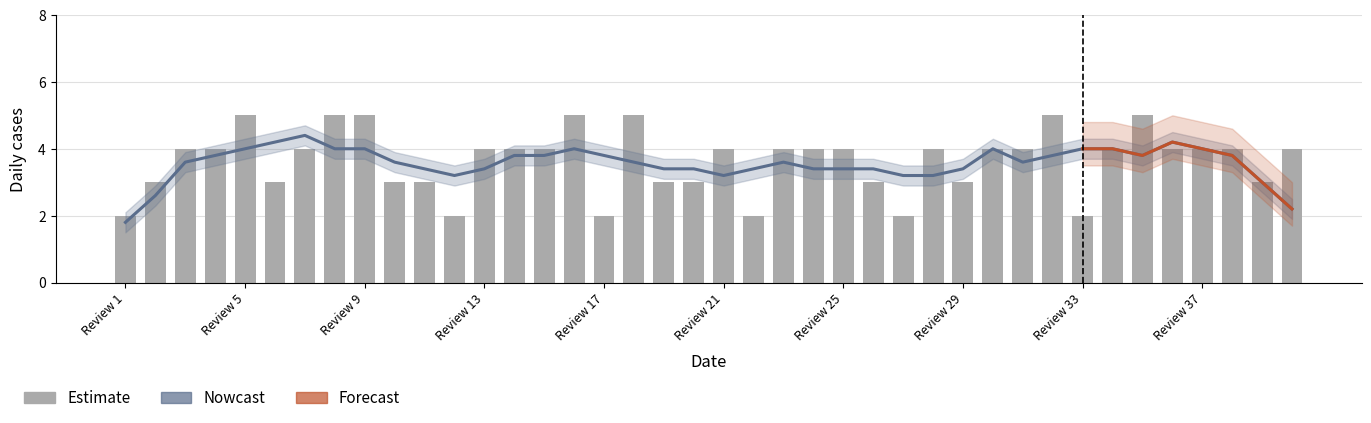

What is the sum of the values at 18 and 32?

10